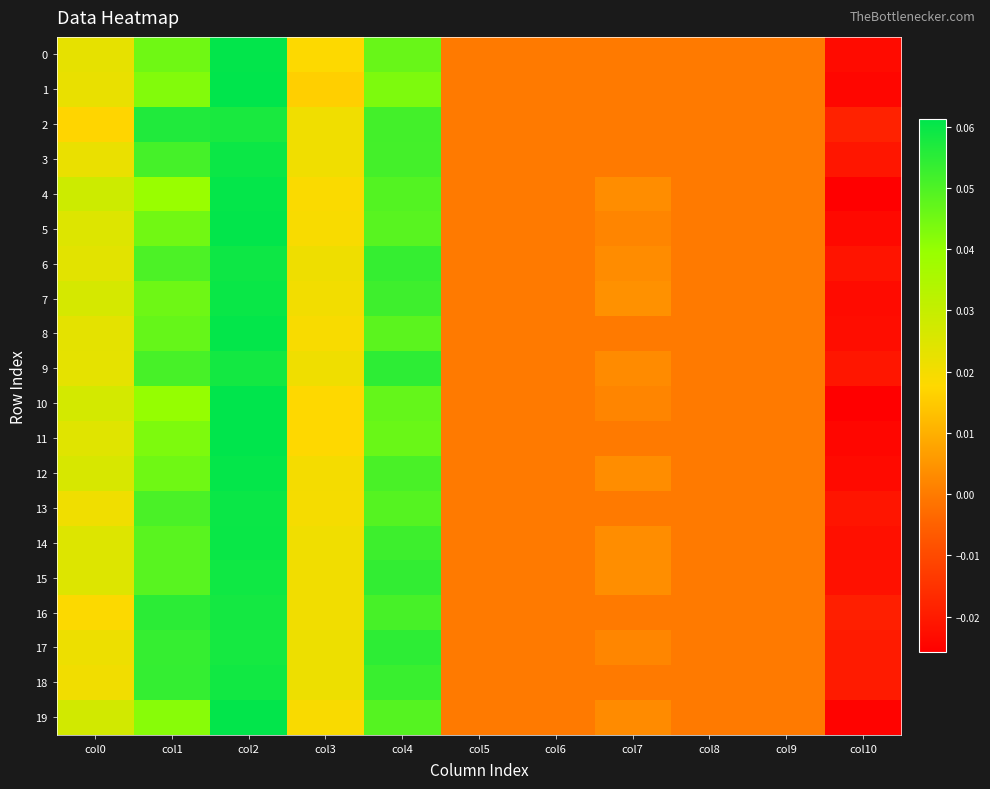

Which series has the largest total across all categories?

17